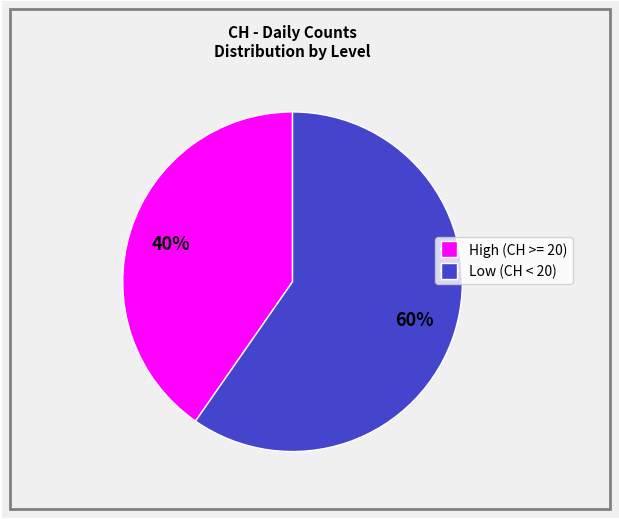

Is there any slice that represents more than half of the pie?

Yes